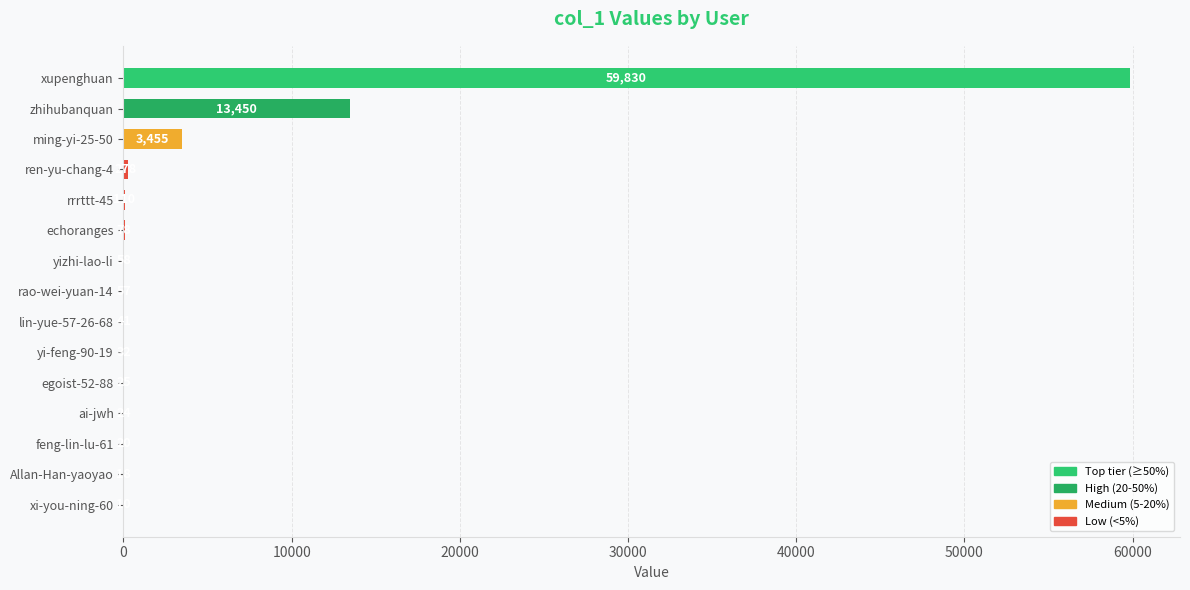

True or false: the data shows 18 at Allan-Han-yaoyao.

True